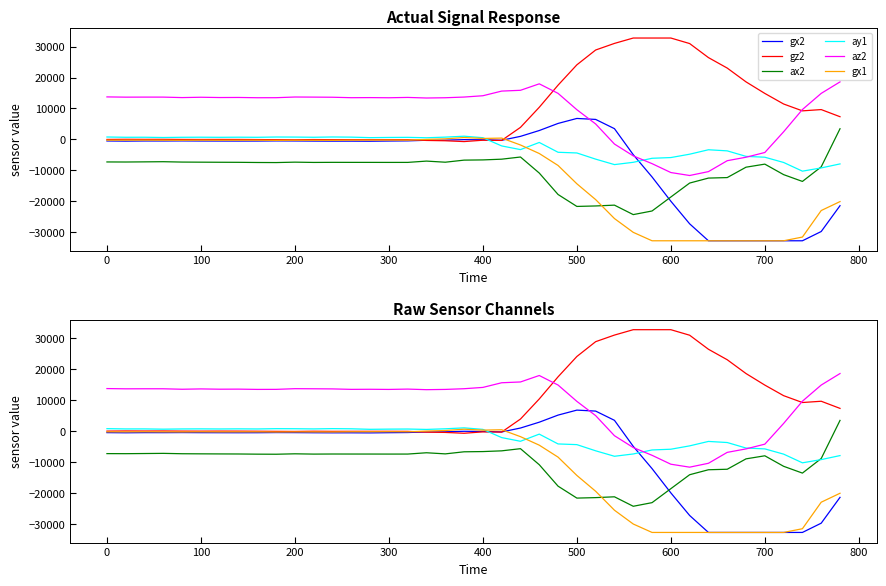

List the series in order of their peak value, lowest first.

gx1, ay1, ax2, gx2, az2, gz2